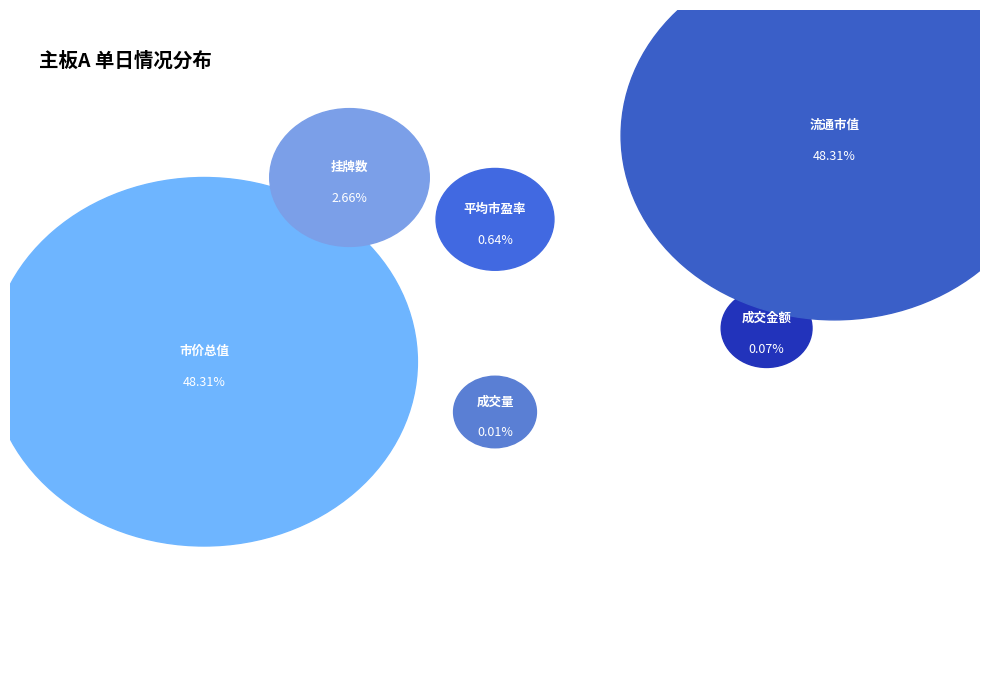

What is the largest slice in the pie chart?

流通市值